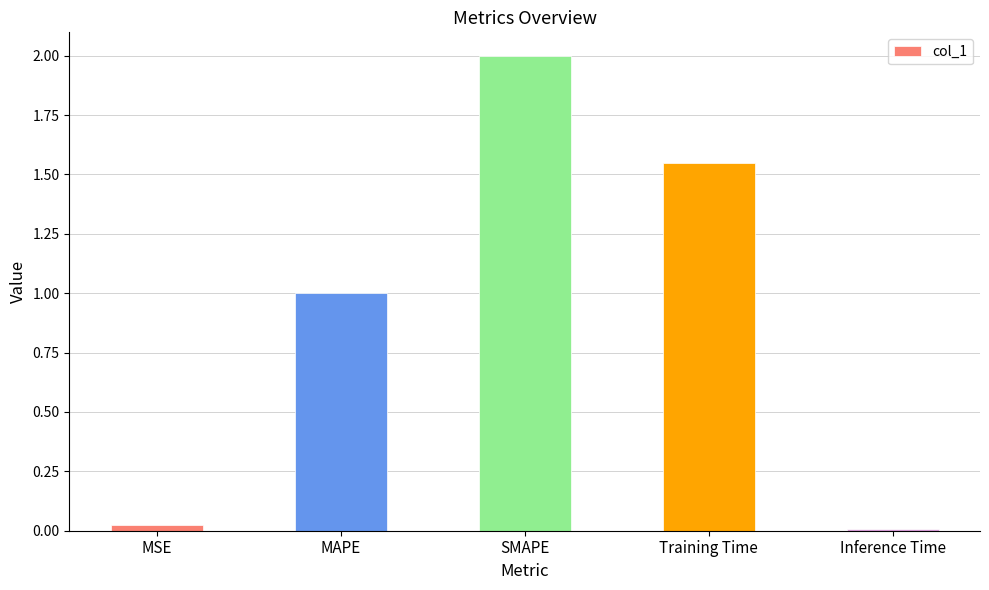

Rank the categories by value from lowest to highest.

Inference Time, MSE, MAPE, Training Time, SMAPE